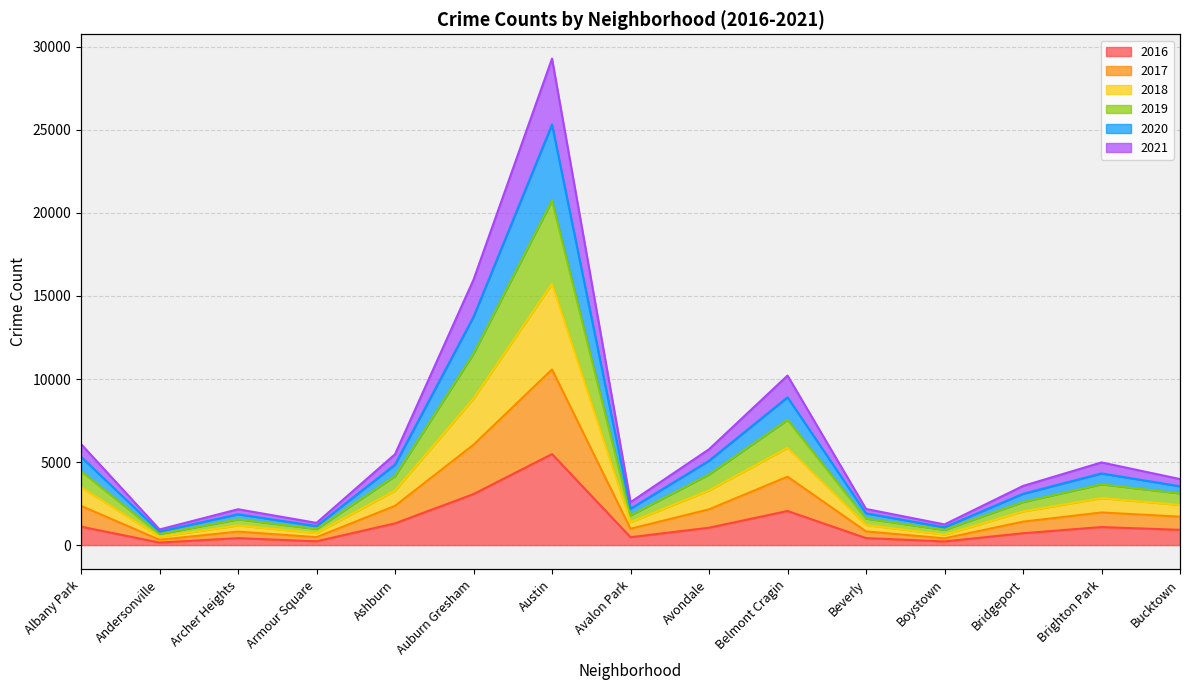

Rank the categories by 2021 value from lowest to highest.

Andersonville, Boystown, Armour Square, Archer Heights, Beverly, Avalon Park, Bridgeport, Bucktown, Brighton Park, Ashburn, Avondale, Albany Park, Belmont Cragin, Auburn Gresham, Austin